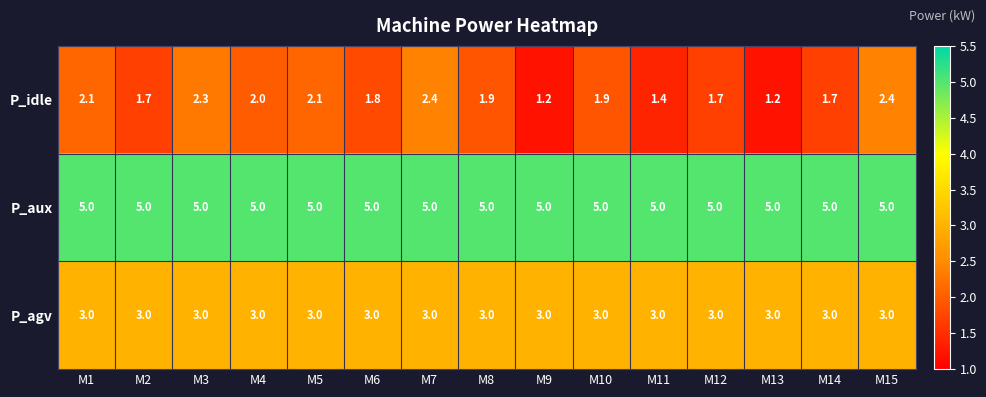

What is the sum of the P_agv values at M13 and M14?

6.0